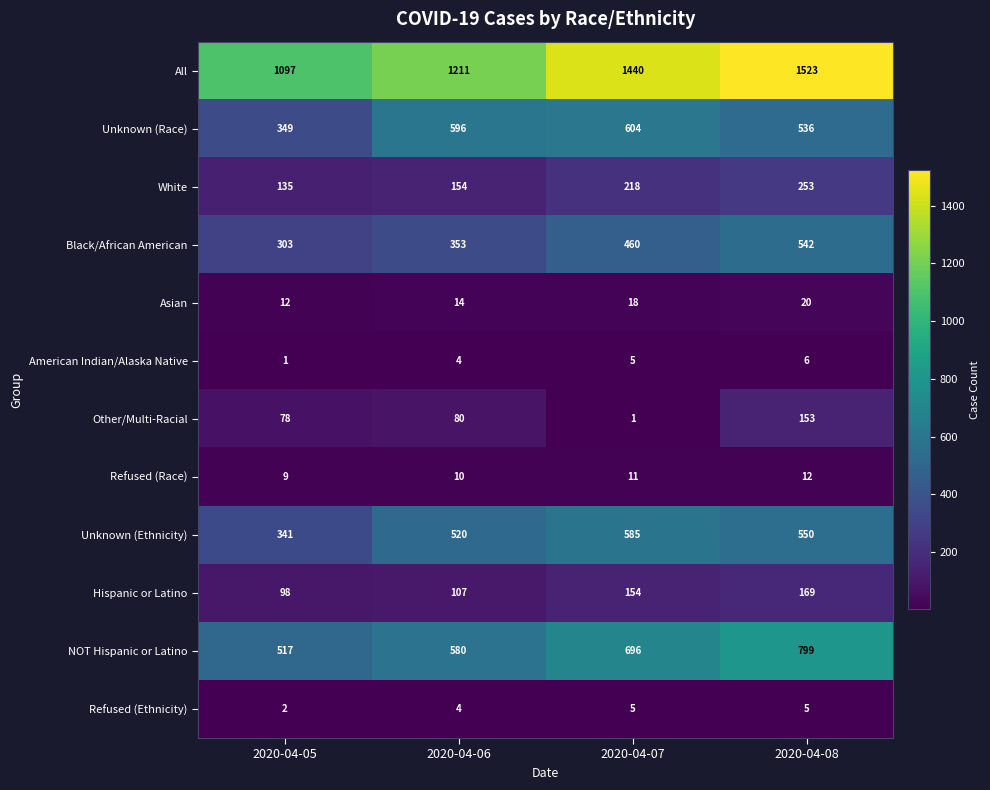

Rank the categories by Unknown (Ethnicity) value from lowest to highest.

2020-04-05, 2020-04-06, 2020-04-08, 2020-04-07